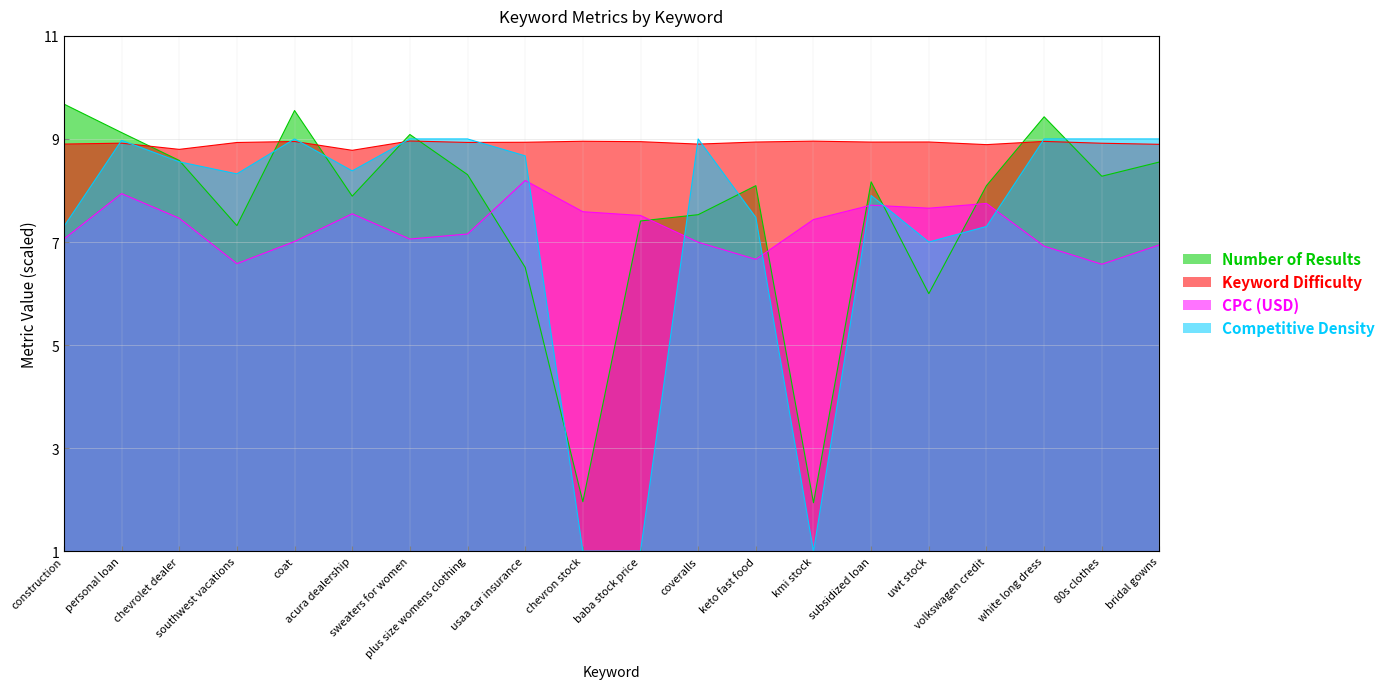

How many categories are shown in the chart?

20